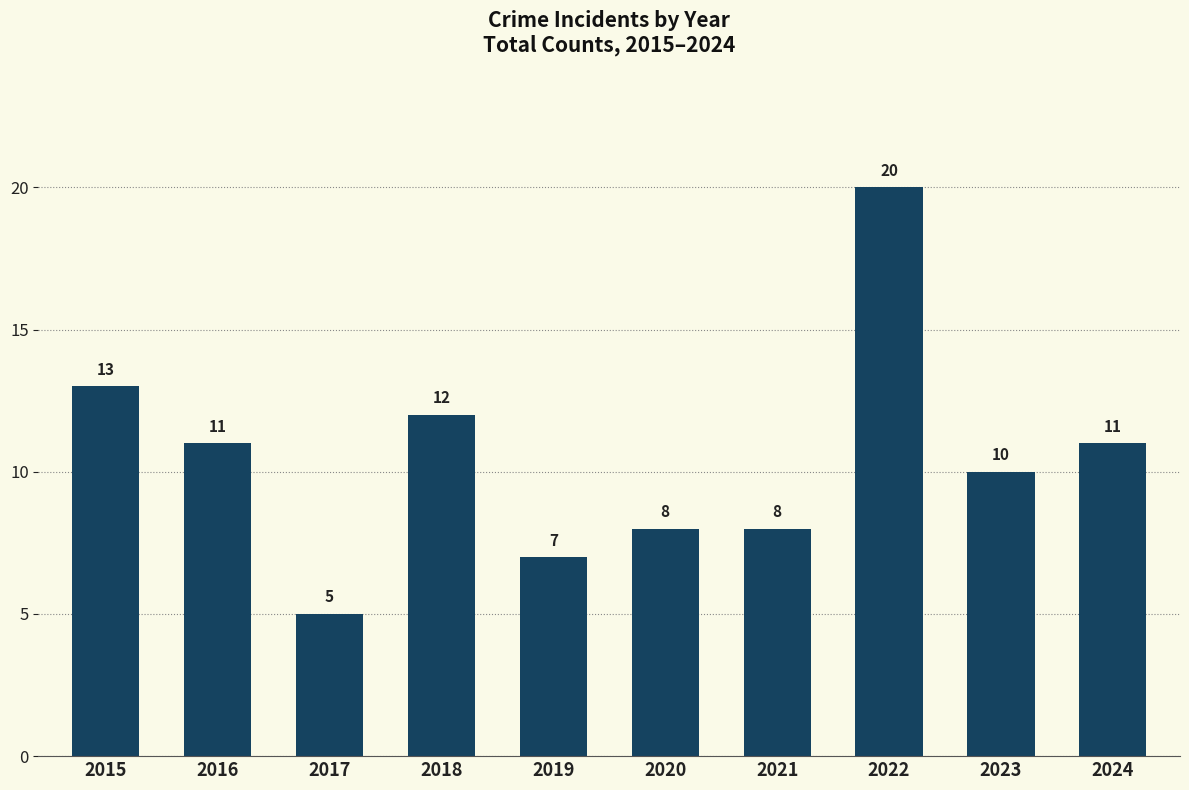

The chart shows a value of 5 at 2017. True or false?

True